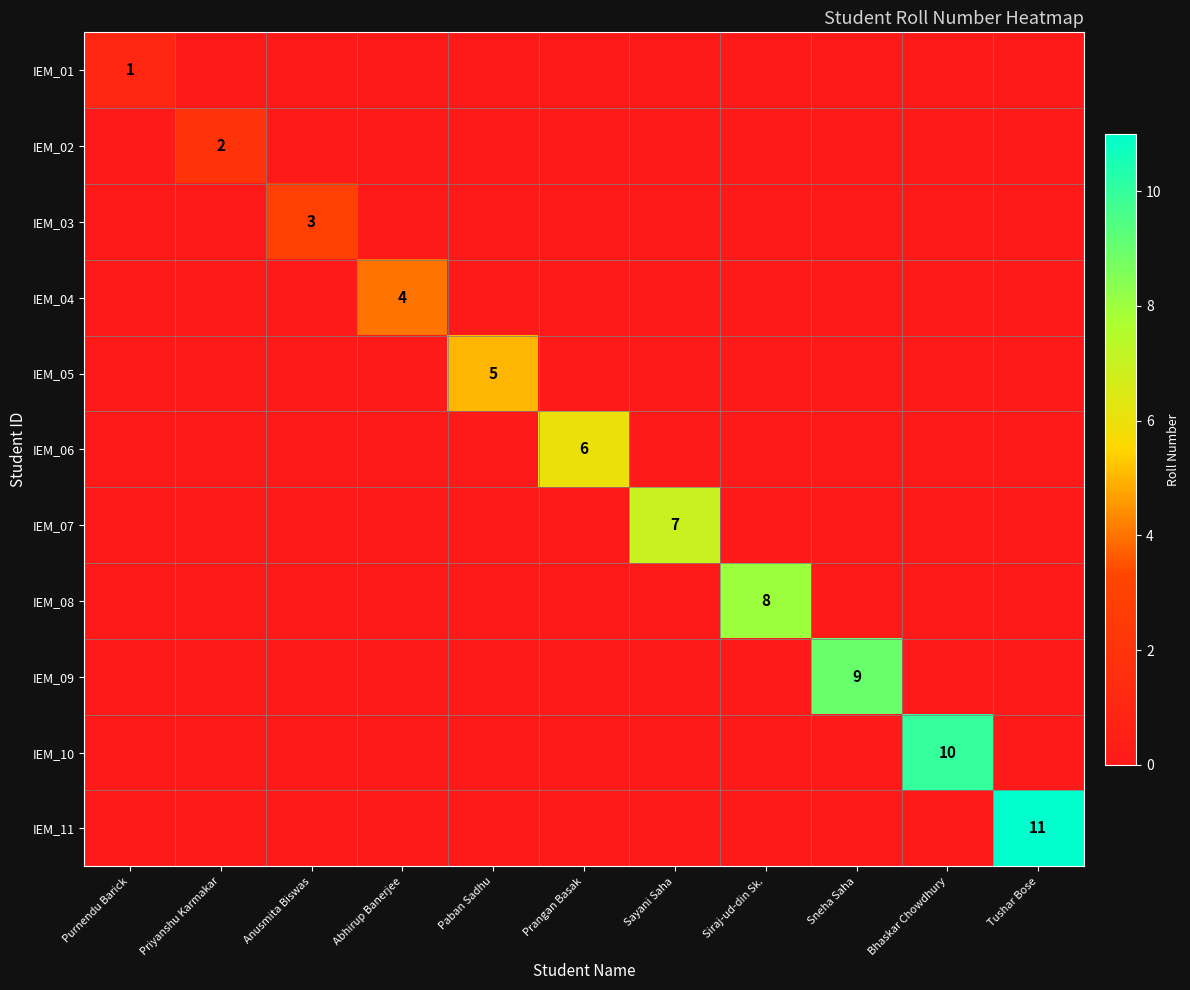

At which label does IEM_01 reach its peak?

Purnendu Barick